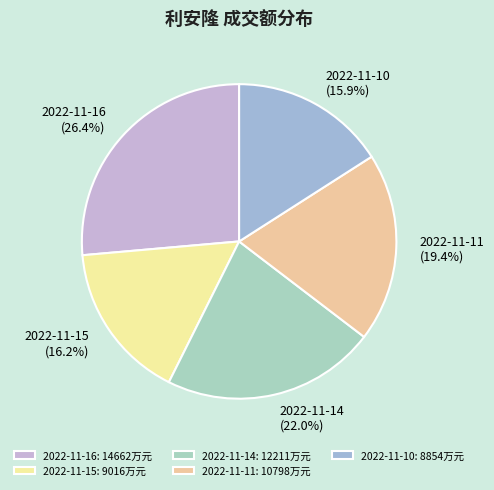

To the nearest percent, what portion does 2022-11-15 represent?

16%